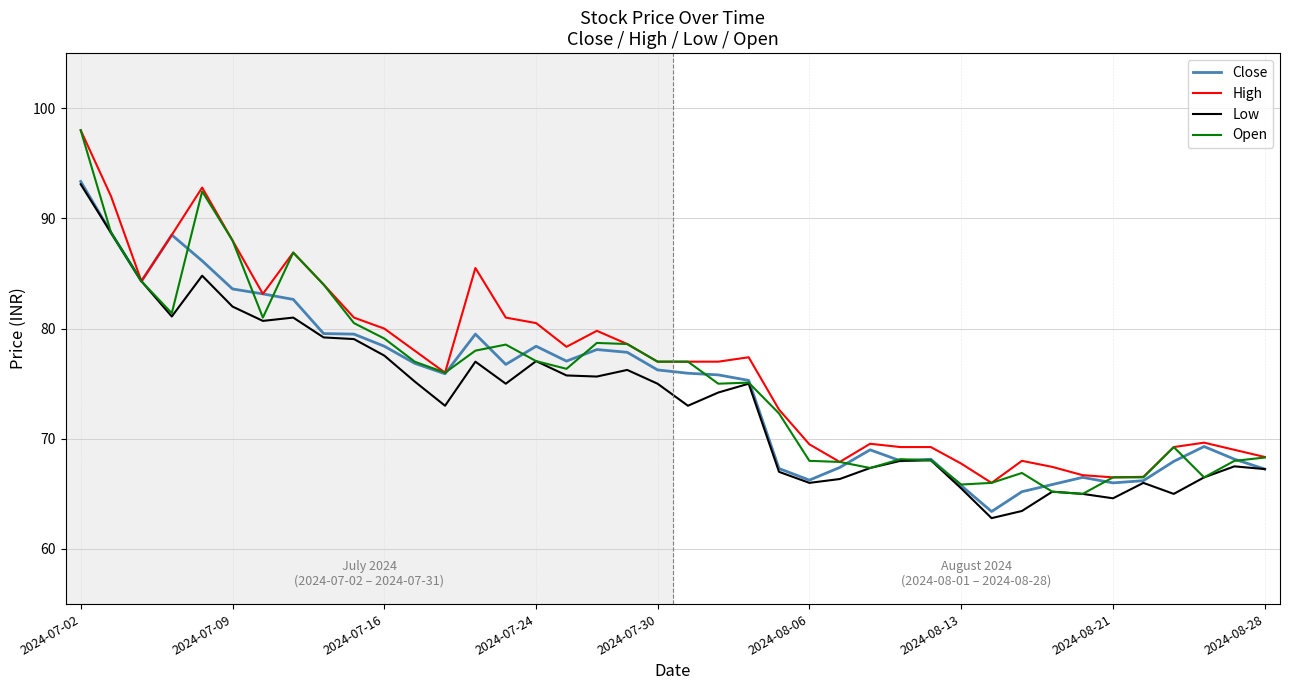

What is the maximum value shown in the chart?

98.0